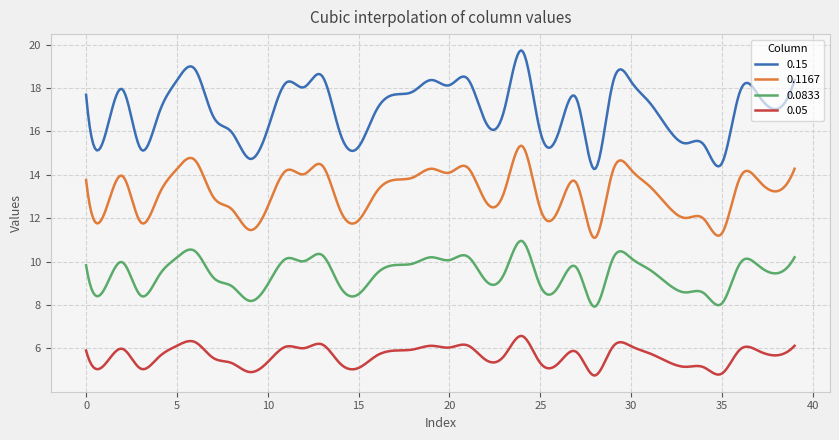

True or false: 0.0833 has more than 0 interior local peaks.

True